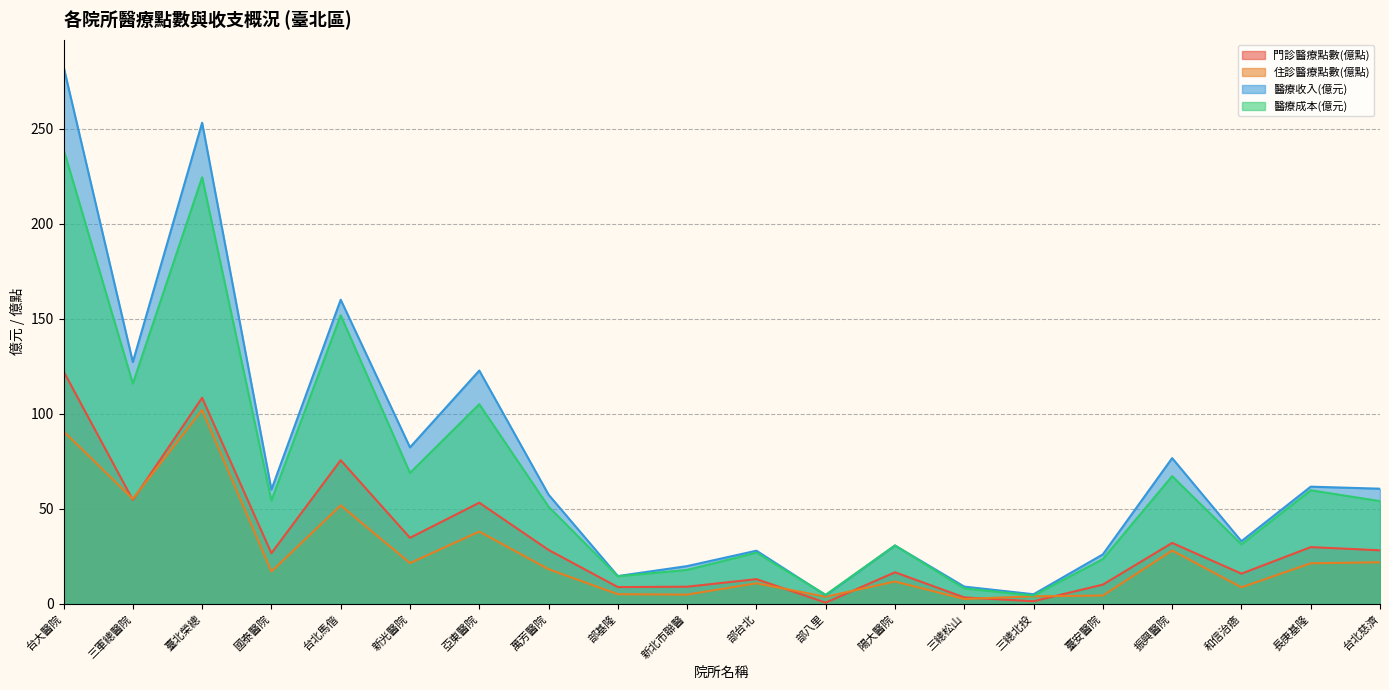

Is it true that 醫療收入(億元) equals 76.7 at 振興醫院?

True